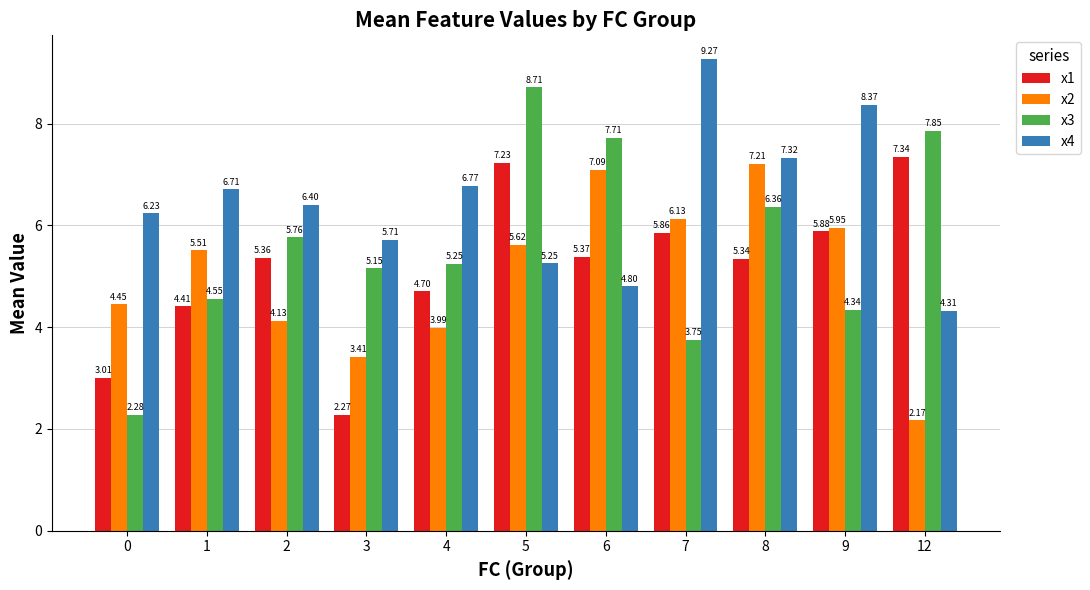

What is the sum of the x2 values at 8 and 1?

12.7